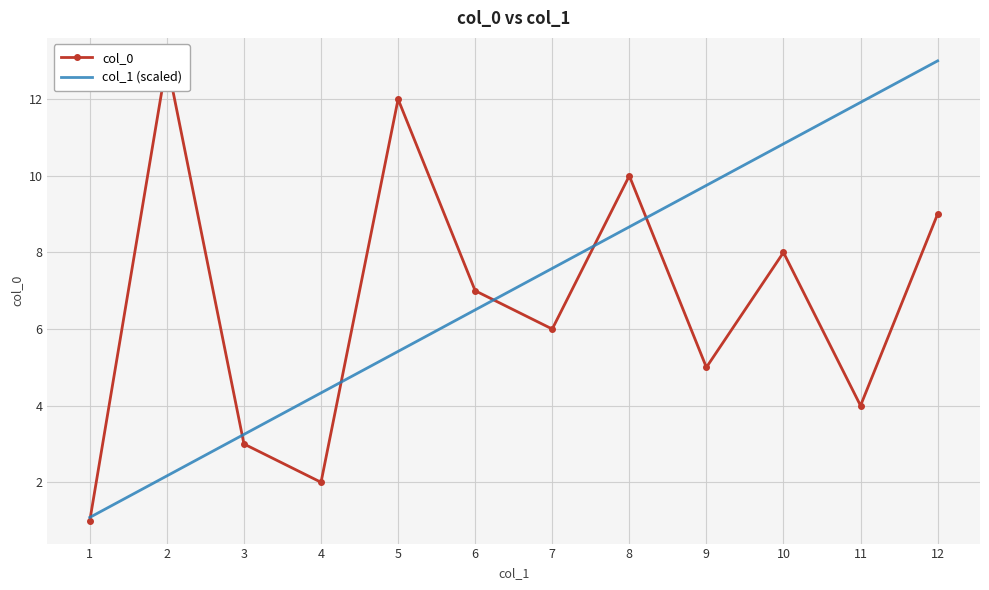

Reading right to left, what are all the values shown in this chart?

col_0: 12=9.0	11=4.0	10=8.0	9=5.0	8=10.0	7=6.0	6=7.0	5=12.0	4=2.0	3=3.0	2=13.0	1=1.0
col_1 (scaled): 12=13.0	11=11.9	10=10.8	9=9.8	8=8.7	7=7.6	6=6.5	5=5.4	4=4.3	3=3.2	2=2.2	1=1.1